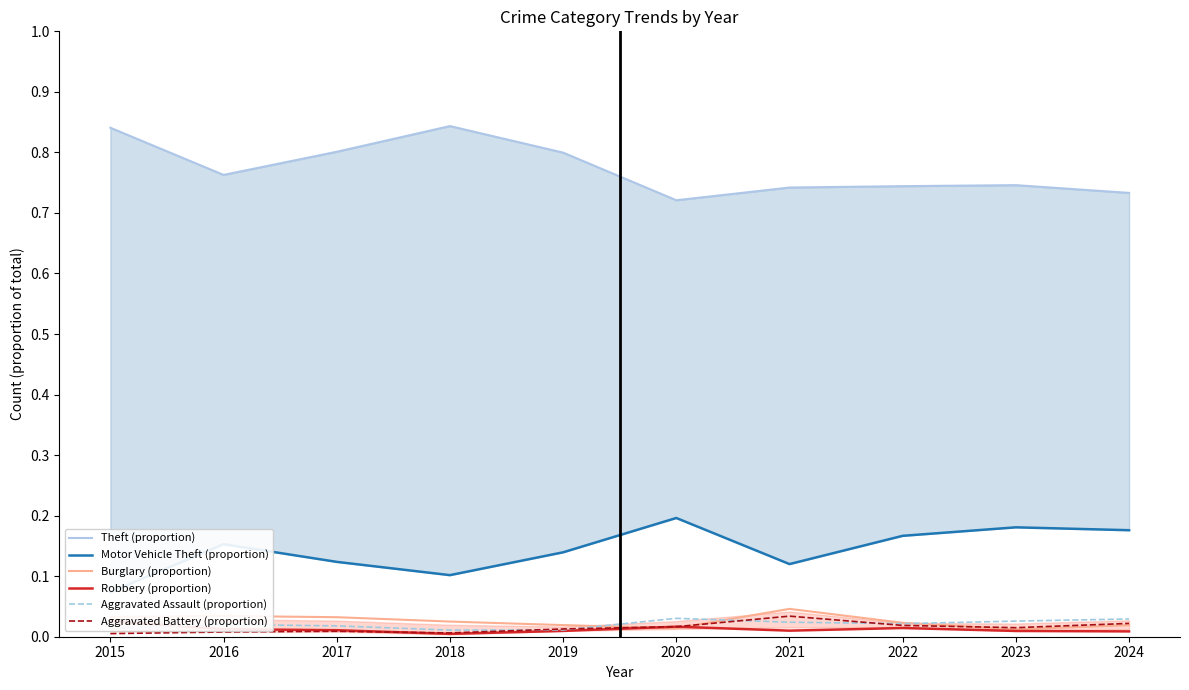

The value of Aggravated Battery (proportion) at 2016 is 0.0. True or false?

False